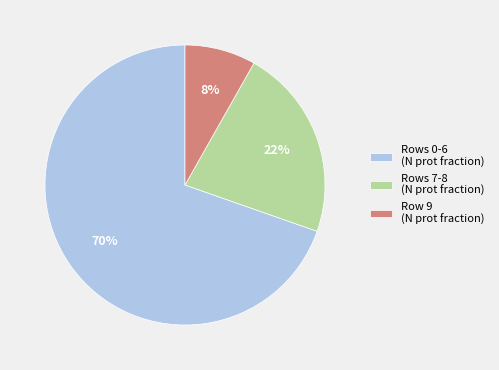

To the nearest percent, what portion does Rows 0-6 (N prot fraction) represent?

70%